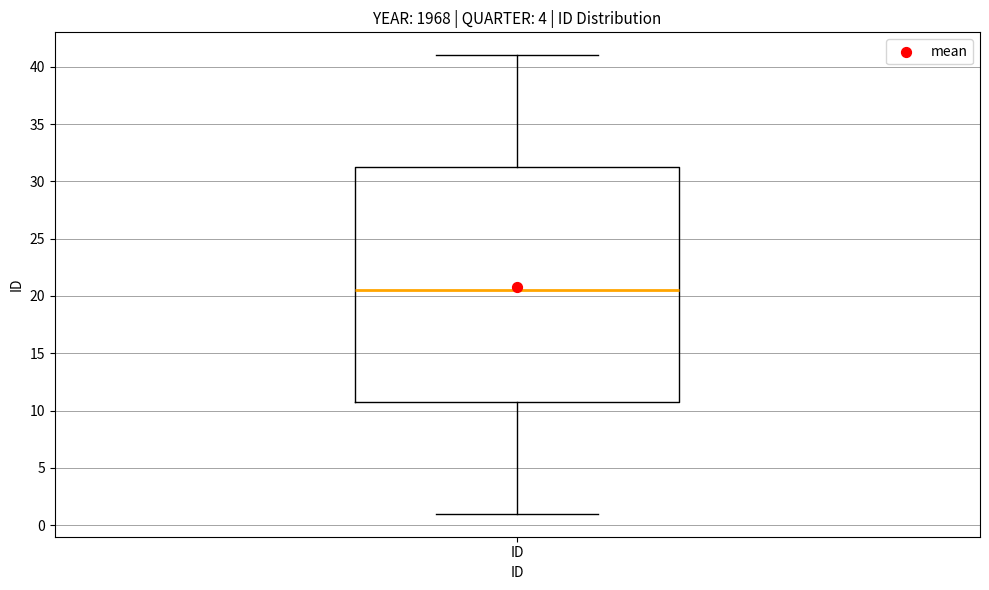

Read this box plot against the y-axis: the position of the median line, the range covered by the box, and the ends of both whiskers. The values are not printed on the chart, so give them approximately, as read against the axis.

median 20.5, box 11.0 to 31.5, whiskers 1.0 to 41.0